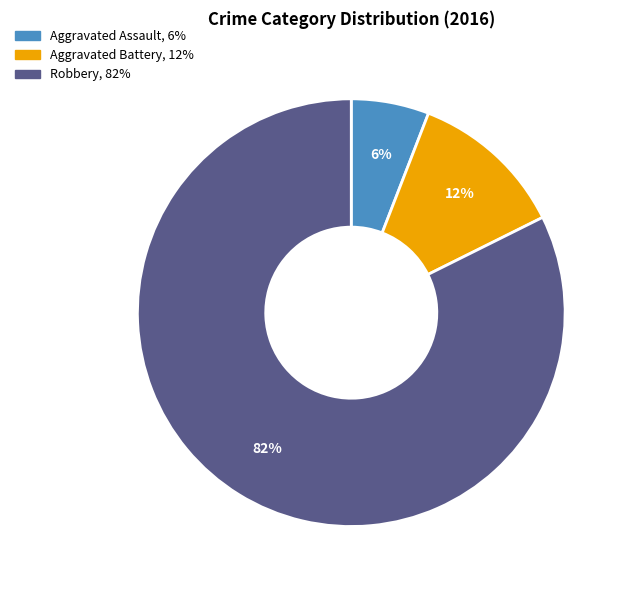

Which category accounts for the majority?

Robbery